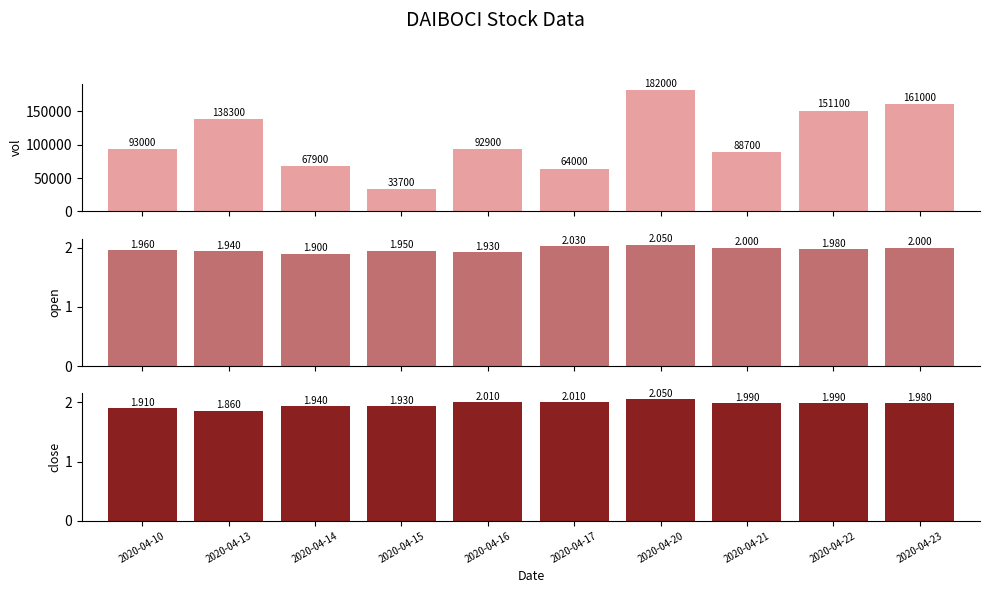

What is the average value of the open series?

2.0